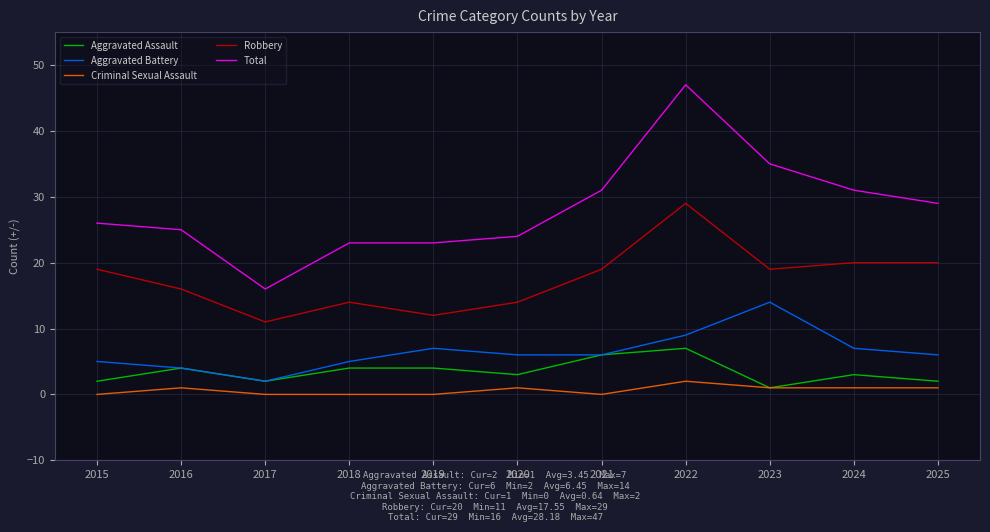

Reading left to right, transcribe all the data shown in this chart.

Aggravated Assault: 2015=2	2016=4	2017=2	2018=4	2019=4	2020=3	2021=6	2022=7	2023=1	2024=3	2025=2
Aggravated Battery: 2015=5	2016=4	2017=2	2018=5	2019=7	2020=6	2021=6	2022=9	2023=14	2024=7	2025=6
Criminal Sexual Assault: 2015=0	2016=1	2017=0	2018=0	2019=0	2020=1	2021=0	2022=2	2023=1	2024=1	2025=1
Robbery: 2015=19	2016=16	2017=11	2018=14	2019=12	2020=14	2021=19	2022=29	2023=19	2024=20	2025=20
Total: 2015=26	2016=25	2017=16	2018=23	2019=23	2020=24	2021=31	2022=47	2023=35	2024=31	2025=29